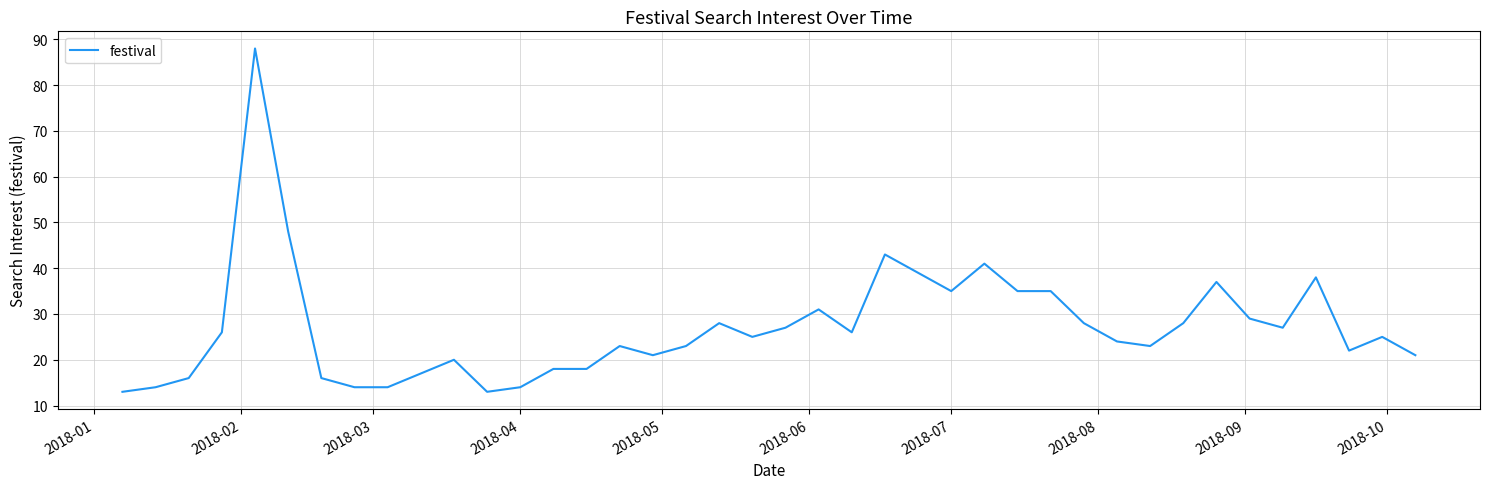

What is the smallest value displayed?

13